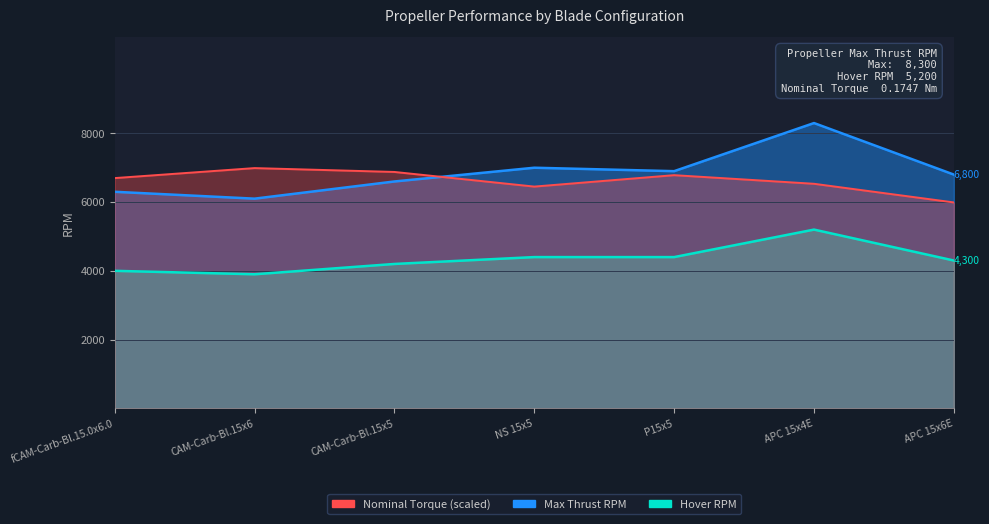

True or false: Max Thrust RPM and Nominal Torque cross at least once.

True